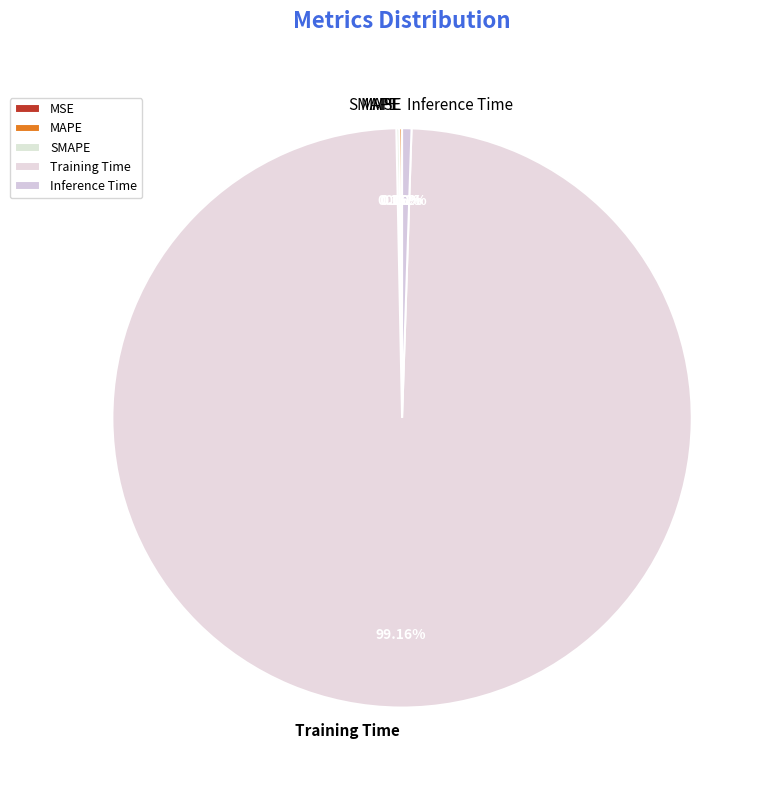

What is the majority slice?

Training Time